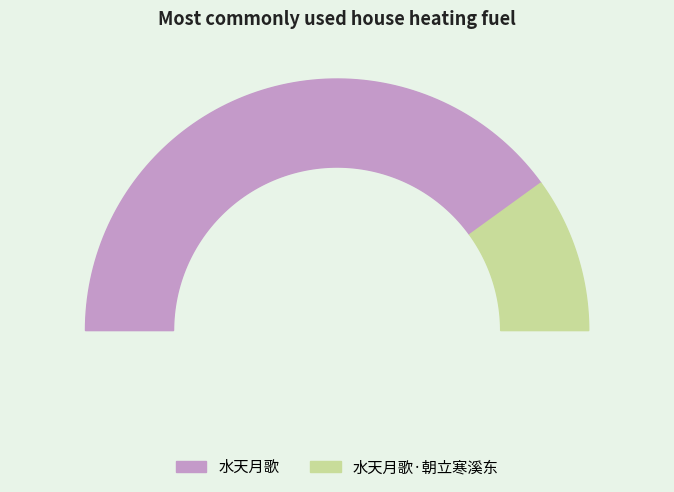

To the nearest percent, what is the combined percentage of 水天月歌·朝立寒溪东 and 水天月歌?

100%